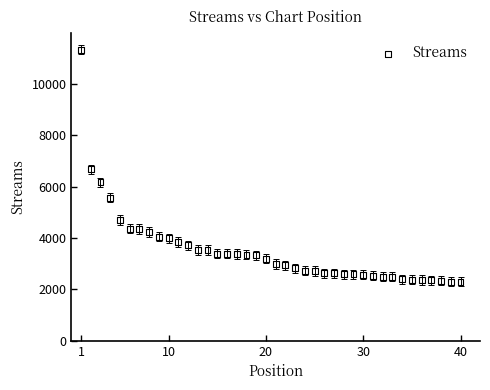

What is the range of Y values (max minus min)?

9035